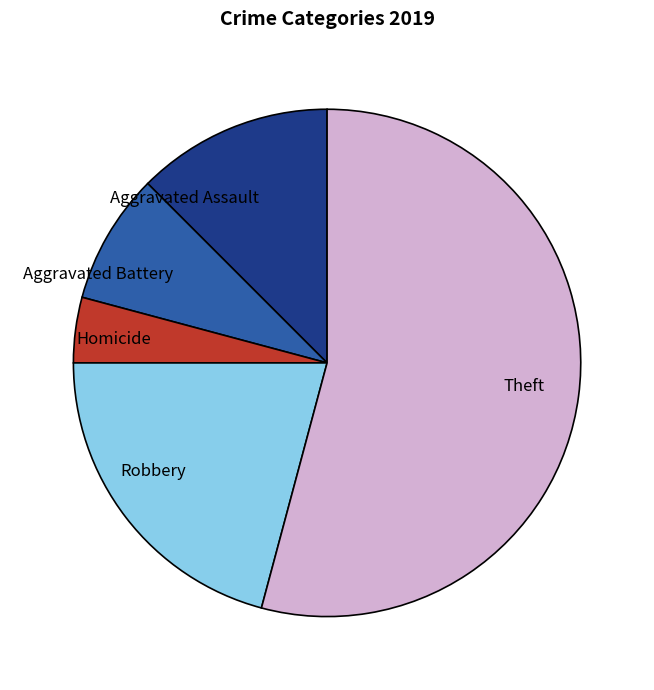

How many slices are in this pie chart?

5